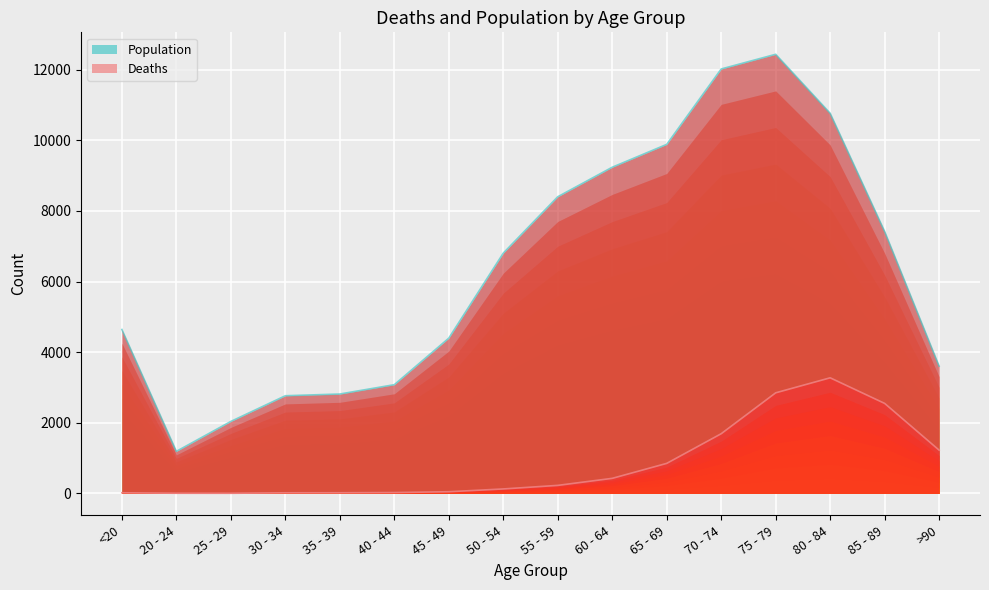

What is the average value of the Population line series?

6343